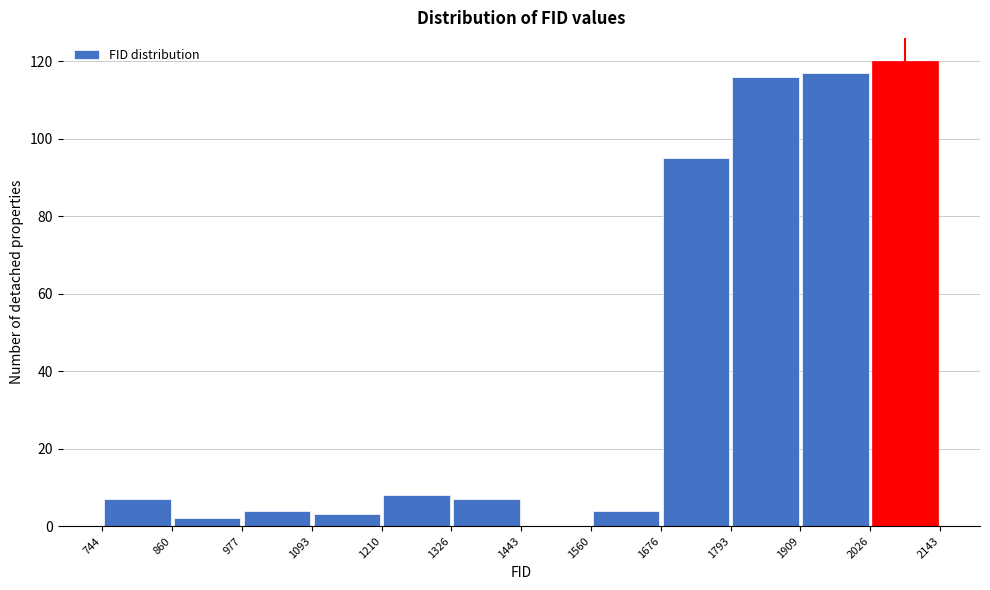

How tall is the bar that spans 1909 to 2026 on the x-axis? The values are not printed on the chart, so give them approximately, as read against the axis.

118